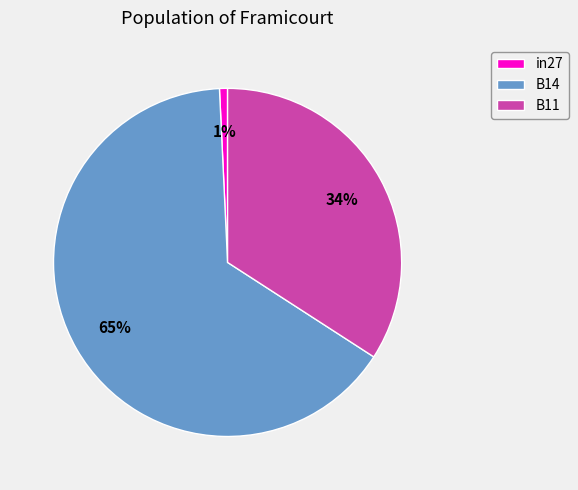

To the nearest percent, what is the average slice percentage?

33%